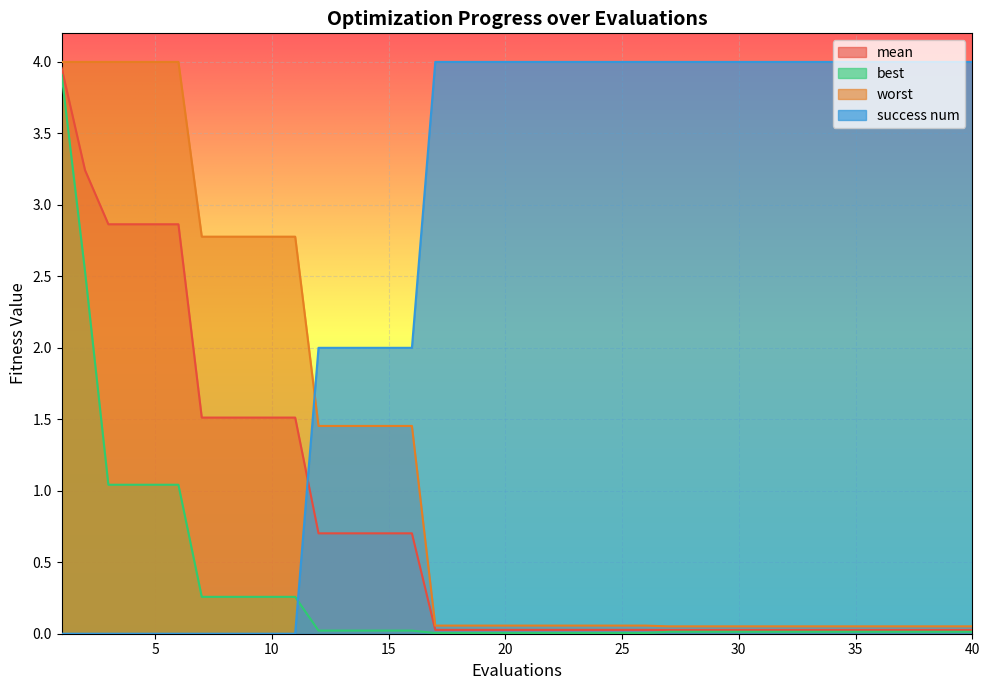

How many lines are shown in the chart?

4